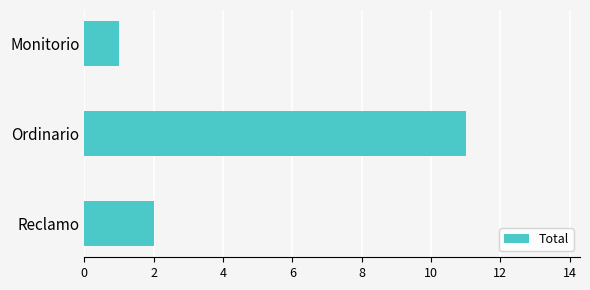

What is the greatest value displayed?

11